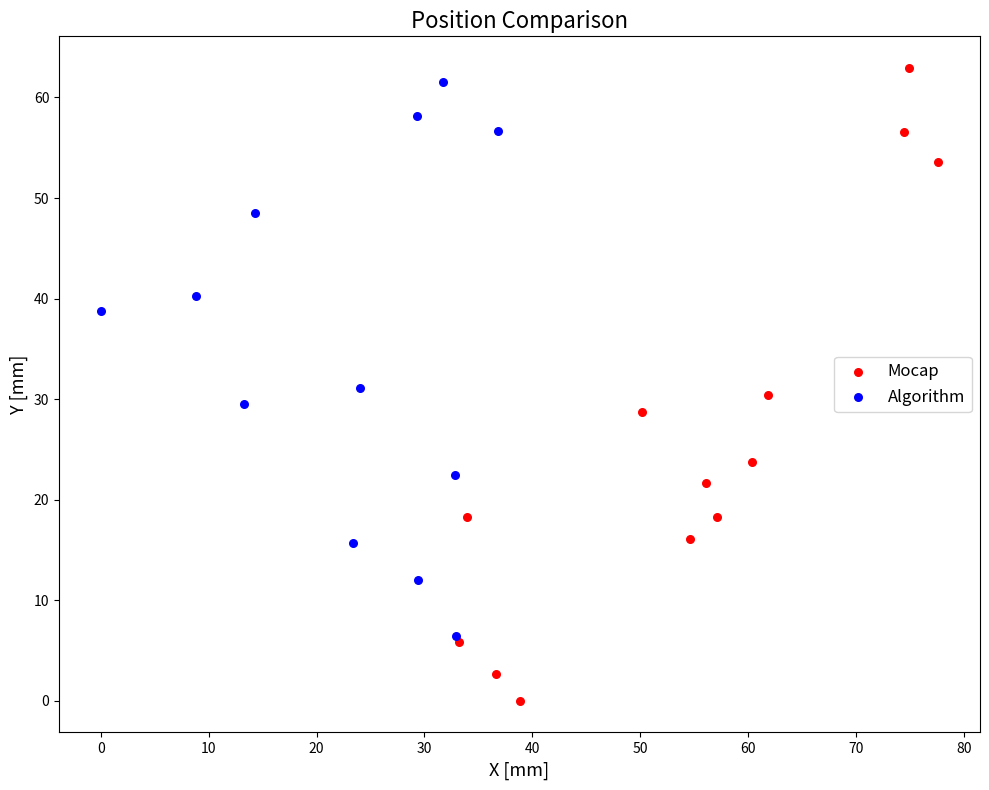

Which series has the largest Y range (max minus min)?

Mocap